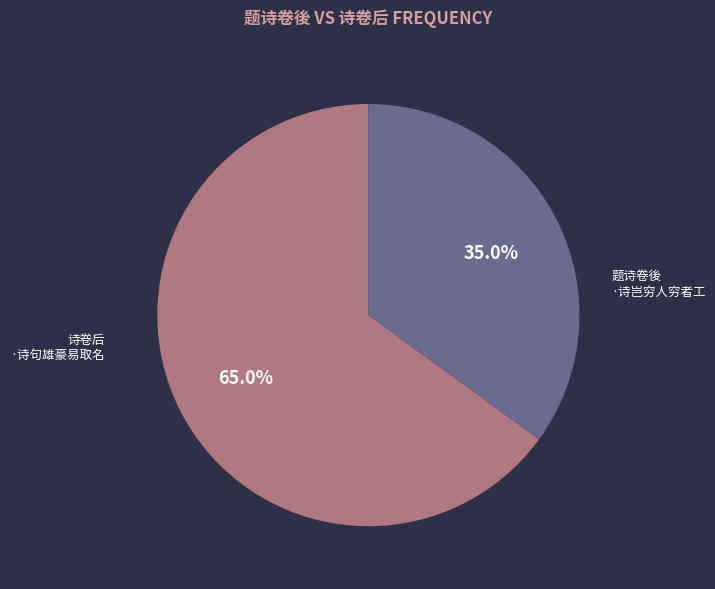

To the nearest percent, what is the difference between the largest and smallest slice percentages?

30%